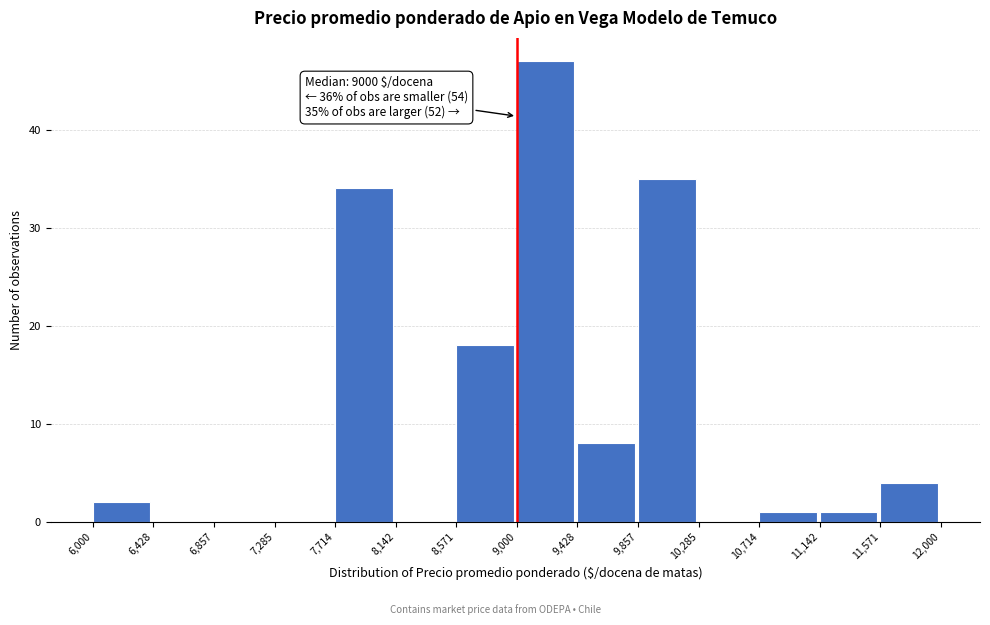

Which range on the x-axis has the tallest bar?

9,000 to 9,428